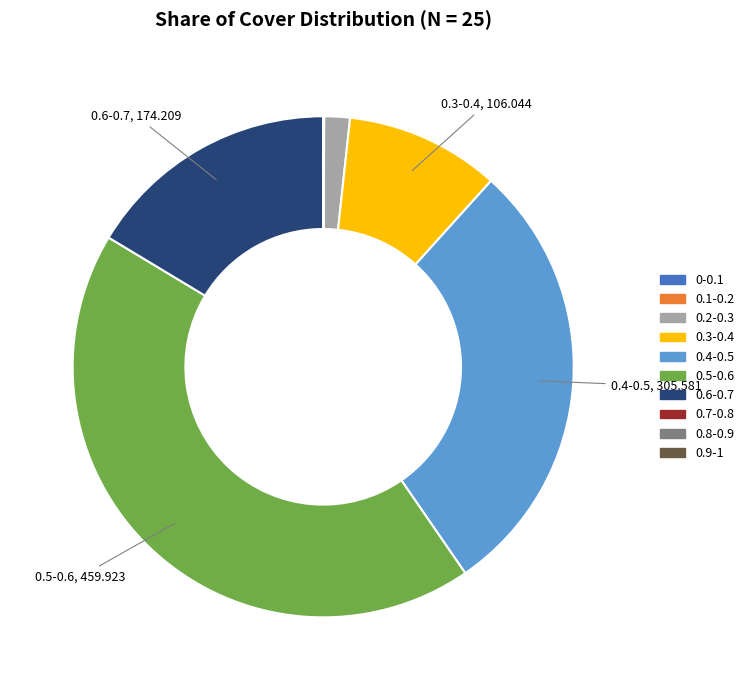

What is the largest slice in the pie chart?

0.5-0.6